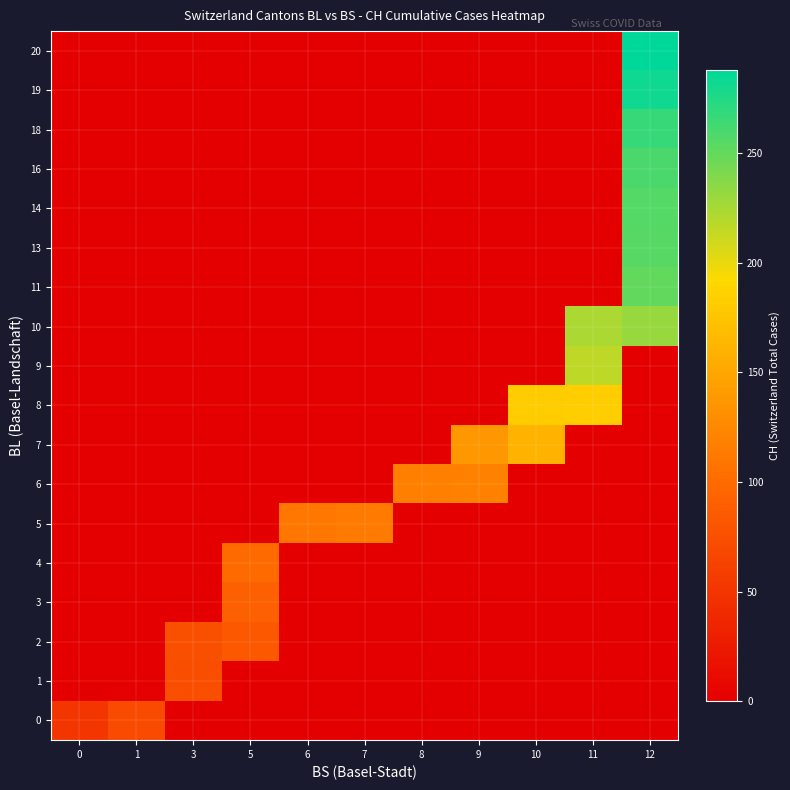

What is the greatest value displayed?

288